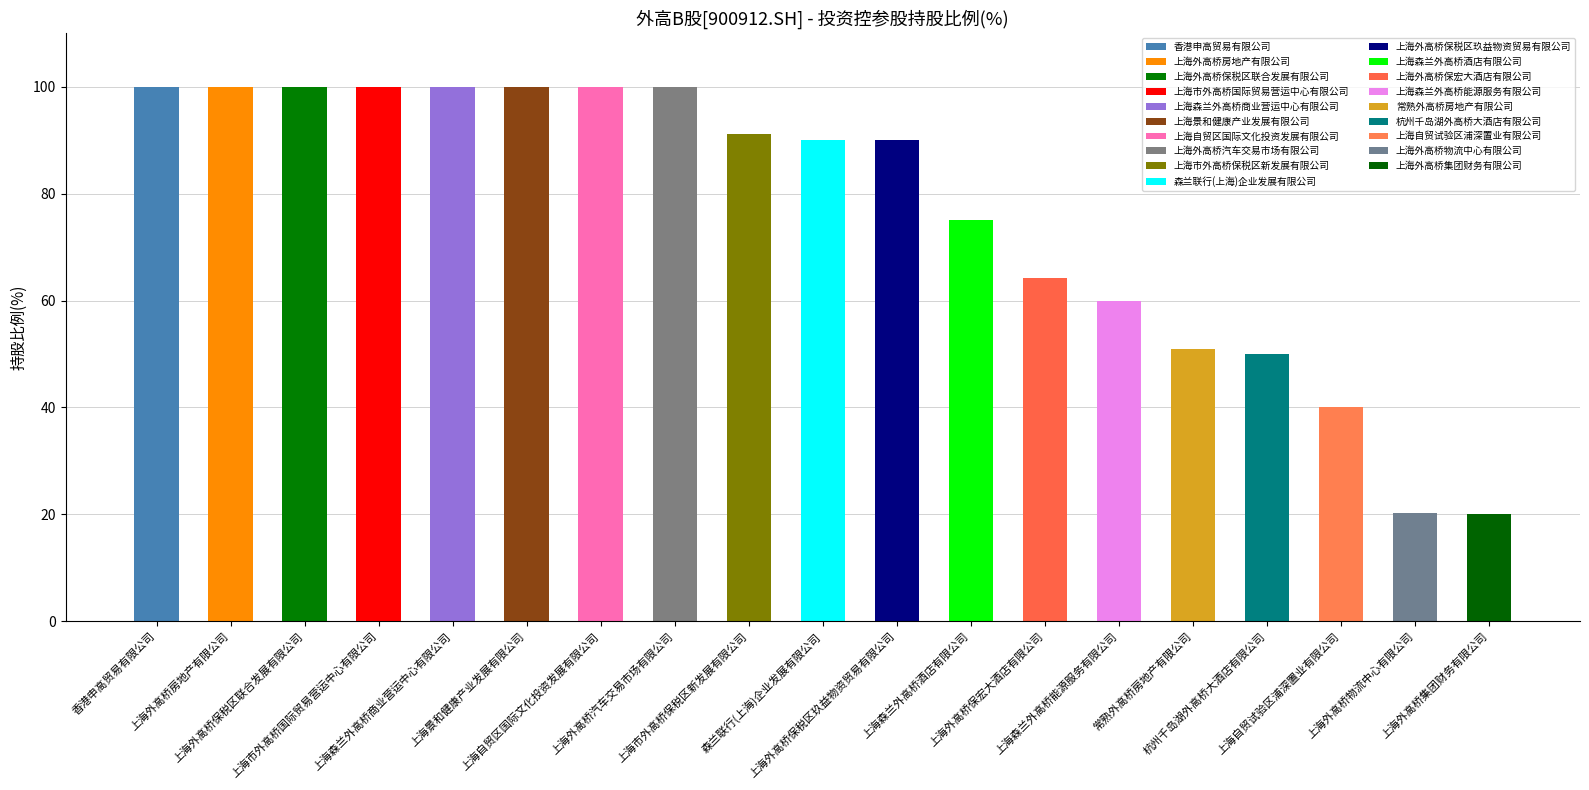

Reading right to left, what are all the values shown in this chart?

20.0	20.2	40.0	50.0	51.0	60.0	64.2	75.0	90.0	90.0	91.2	100.0	100.0	100.0	100.0	100.0	100.0	100.0	100.0